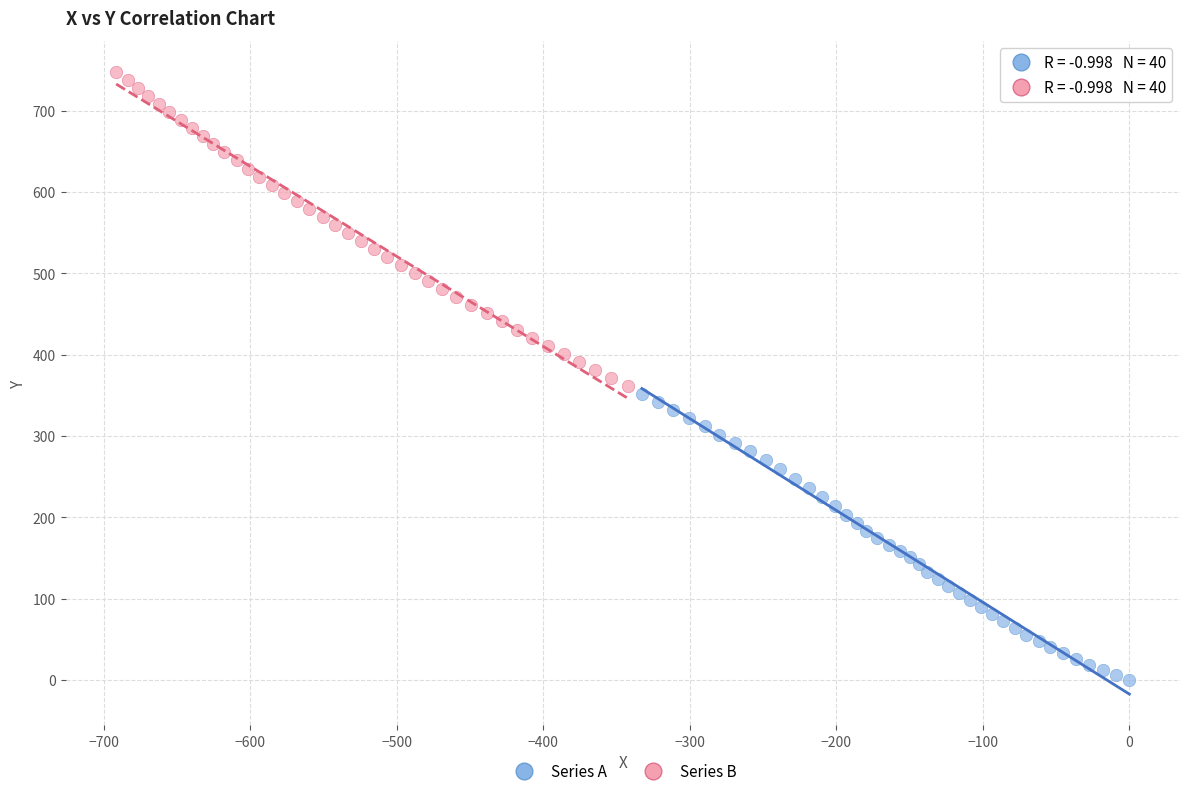

Which series reaches the minimum Y coordinate?

Series A